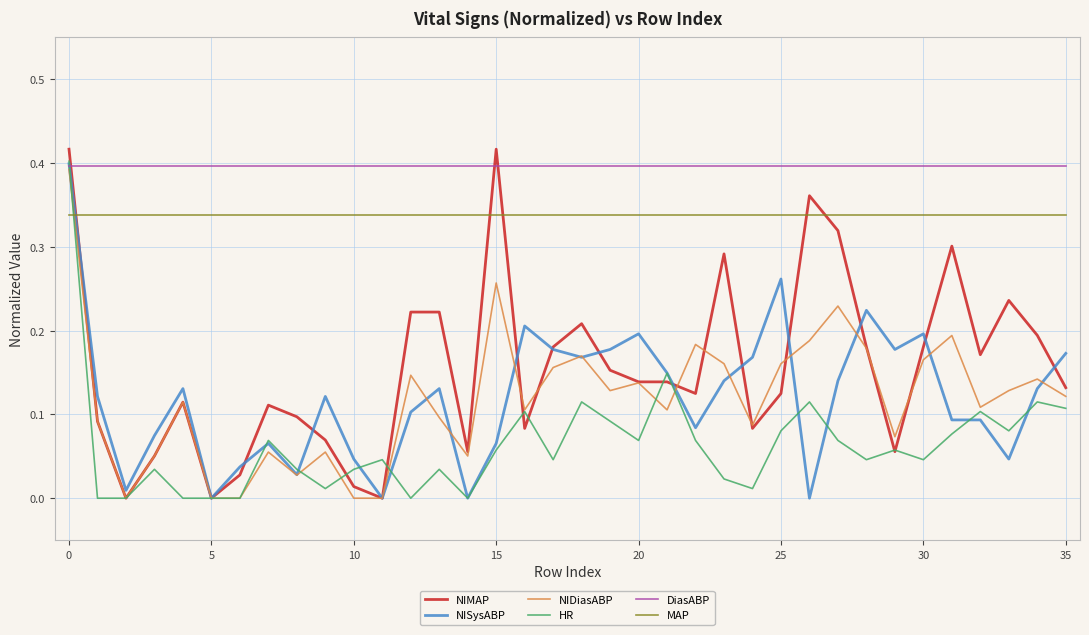

True or false: MAP and NISysABP intersect in this chart.

True